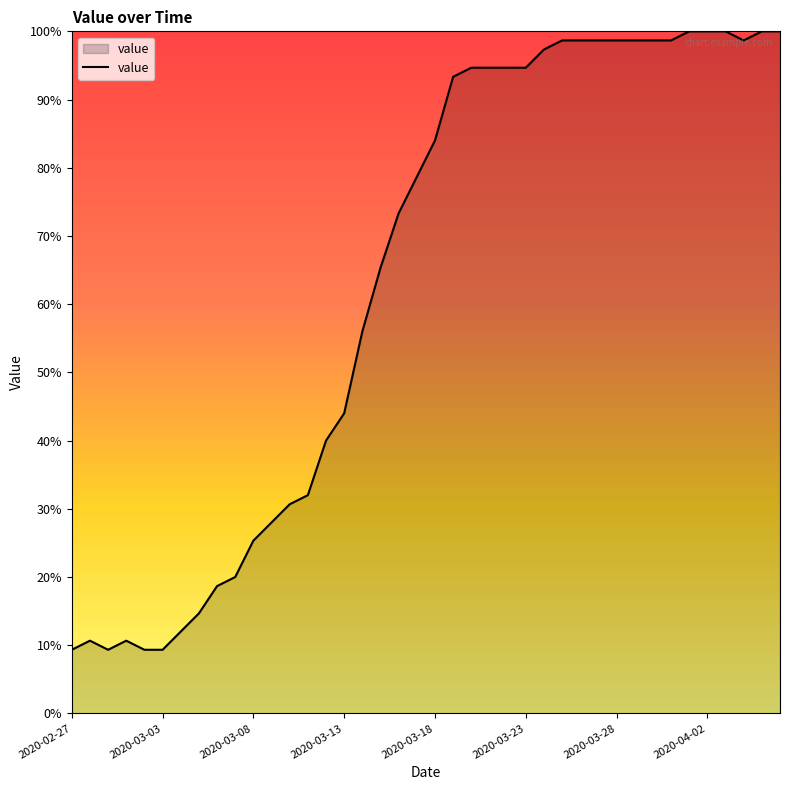

What is the minimum value shown in the chart?

9.3